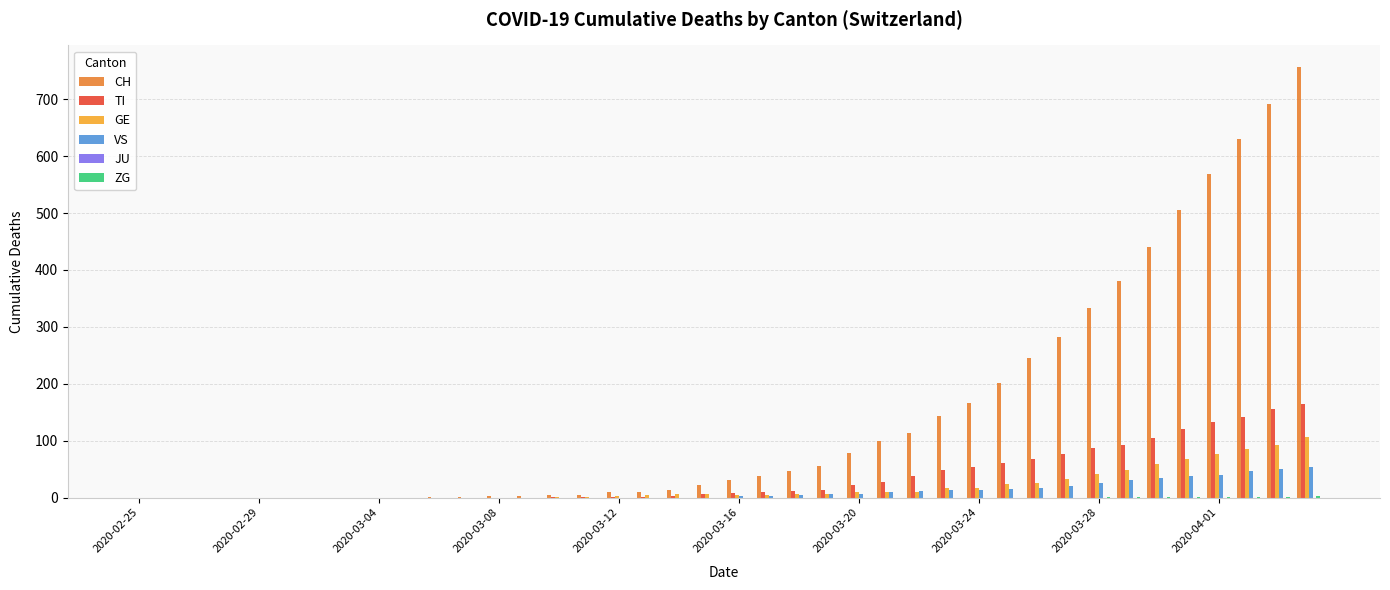

What is the average value of the TI series?

36